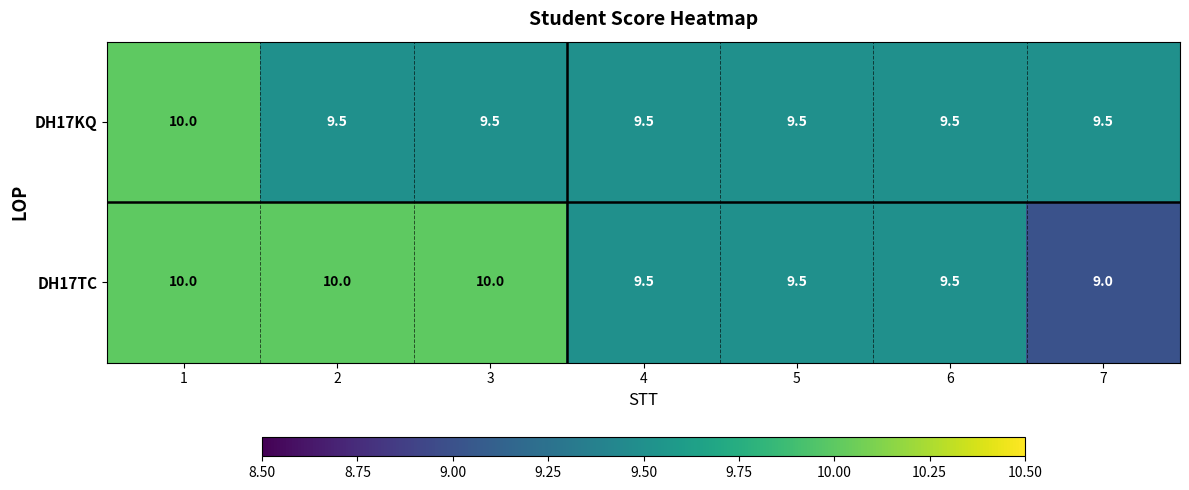

Reading right to left, what are all the values shown in this chart?

DH17KQ: 7=9.5	6=9.5	5=9.5	4=9.5	3=9.5	2=9.5	1=10.0
DH17TC: 7=9.0	6=9.5	5=9.5	4=9.5	3=10.0	2=10.0	1=10.0